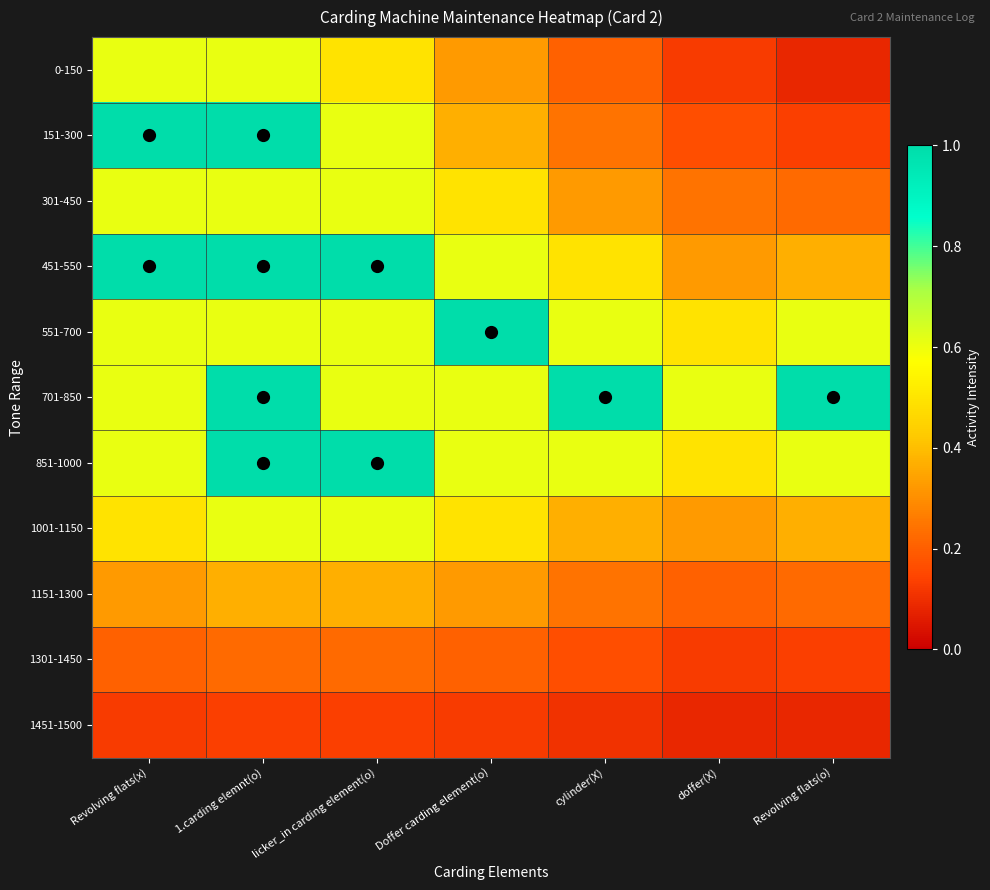

Which series changed the most between doffer(X) and Revolving flats(o)?

701-850